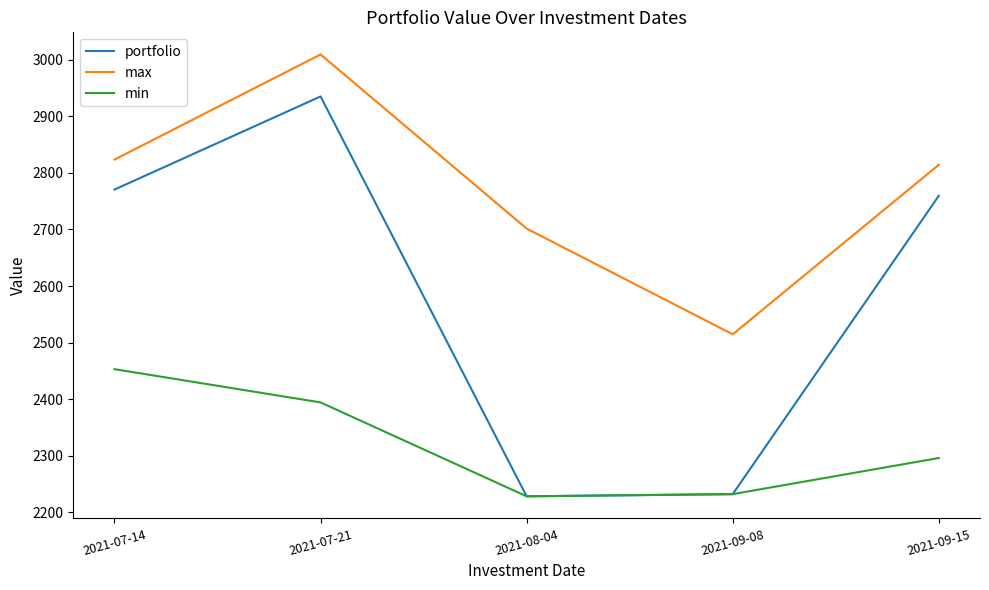

What position from the right is 2021-07-21?

4